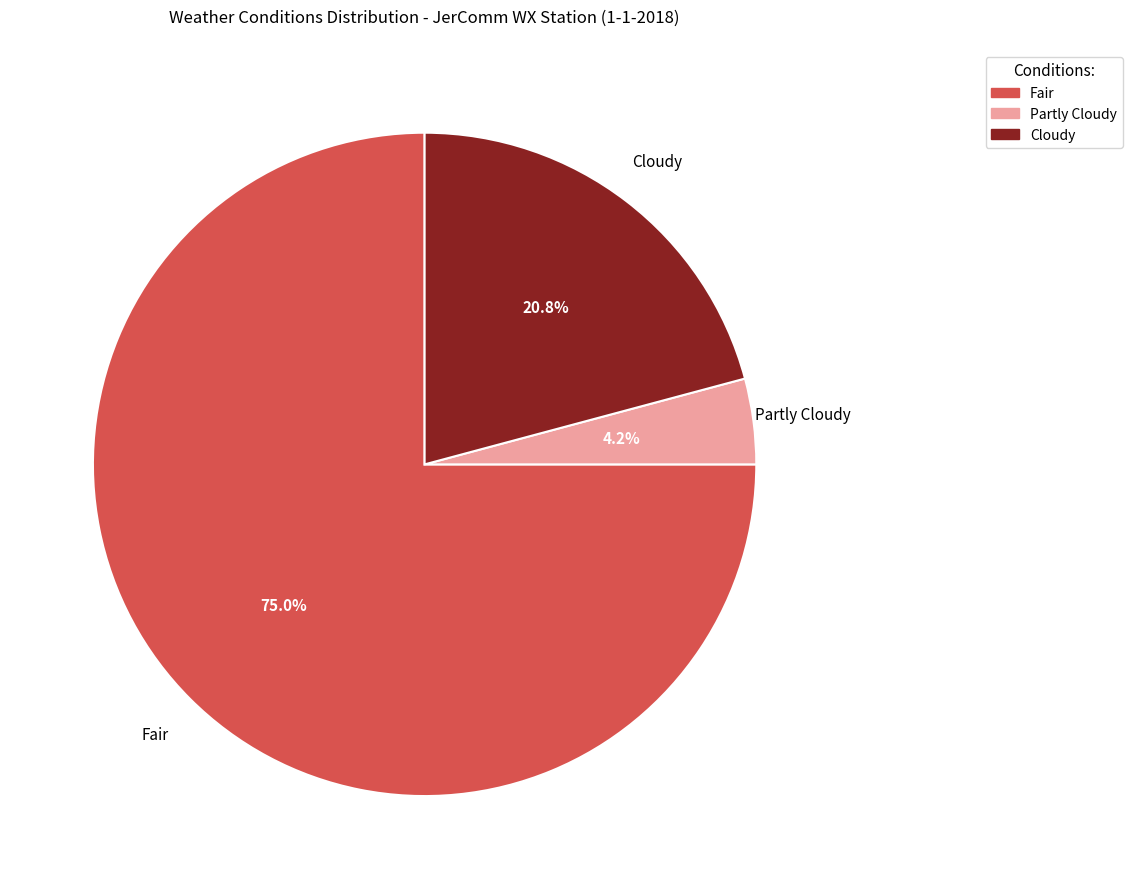

What percentage is the Cloudy slice, to the nearest percent?

21%